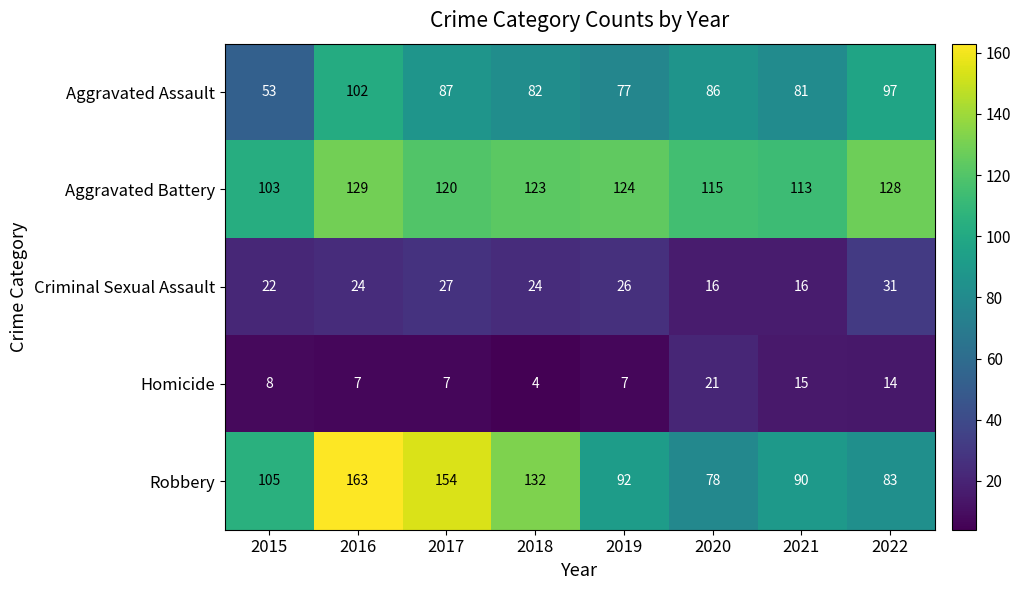

At how many categories does at least one series exceed 51?

8